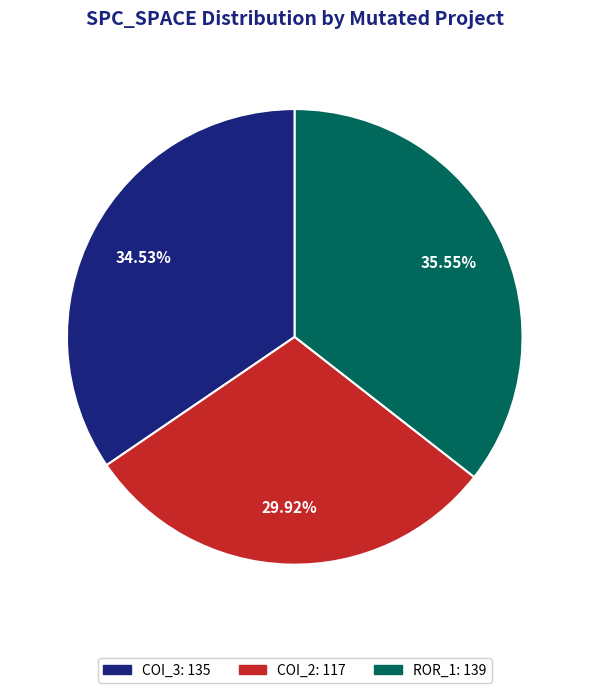

Is there any slice that represents more than half of the pie?

No